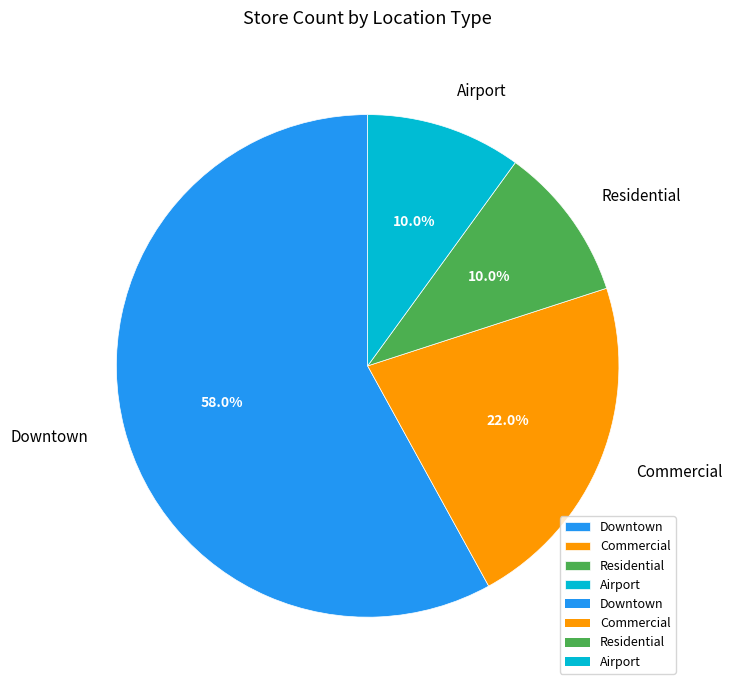

The Downtown slice represents 44% of the pie. True or false?

False